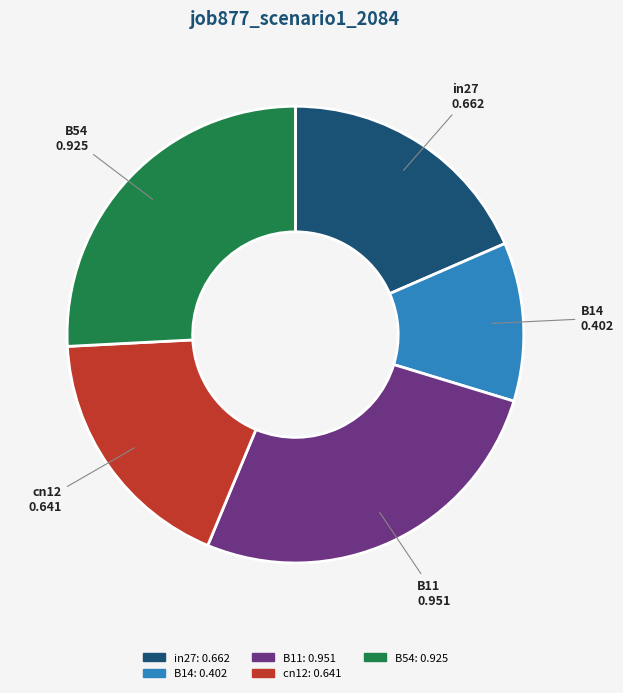

Is the sum of B54 and in27 greater than half?

No